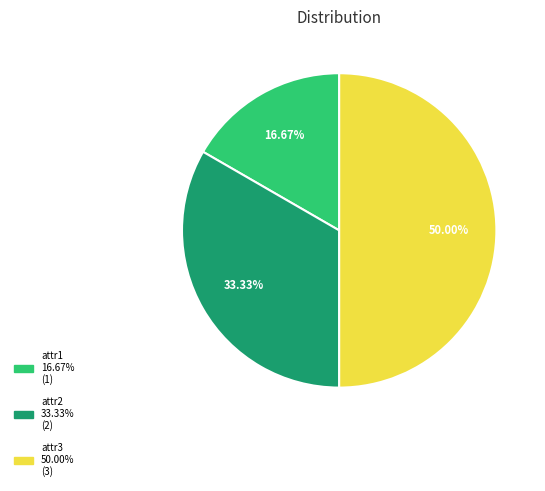

Is it true that attr3 is 50% of the pie?

True